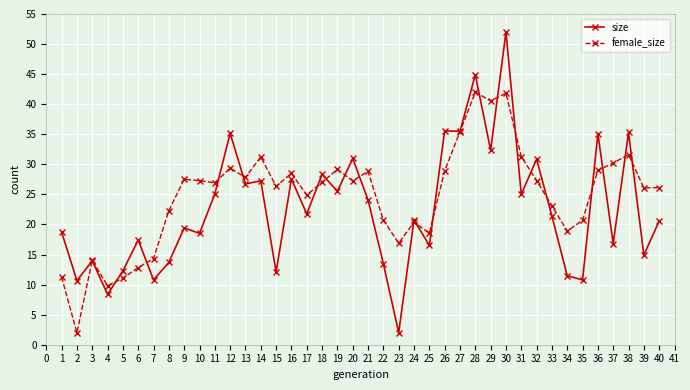

What is the total value across all series at 25?

35.1